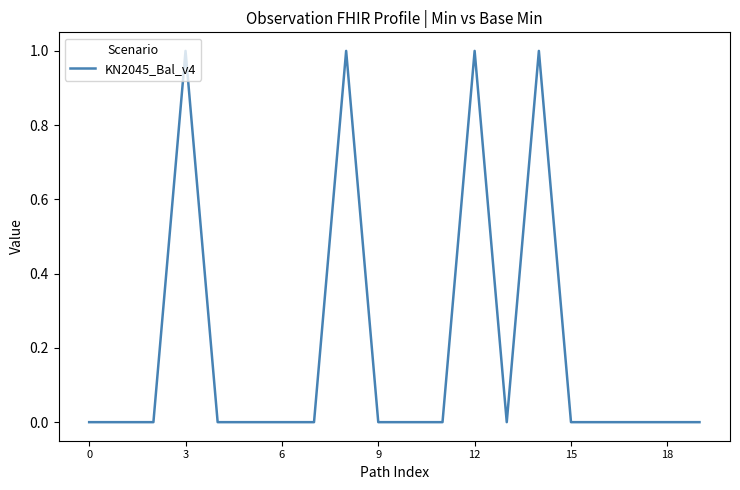

What is the difference between the maximum and minimum values?

1